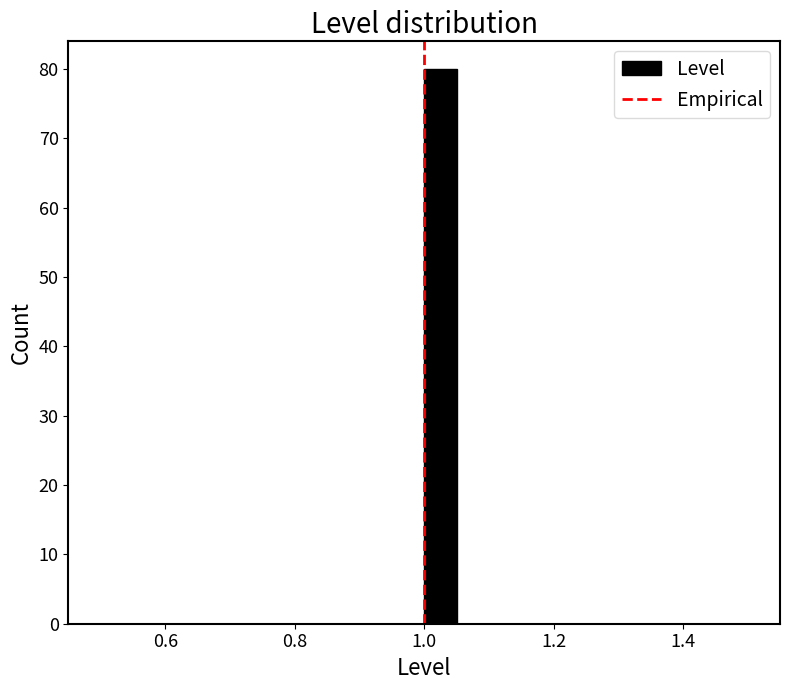

Around what value on the x-axis is the tallest bar? Give the approximate position of its centre, as read against the axis.

1.02